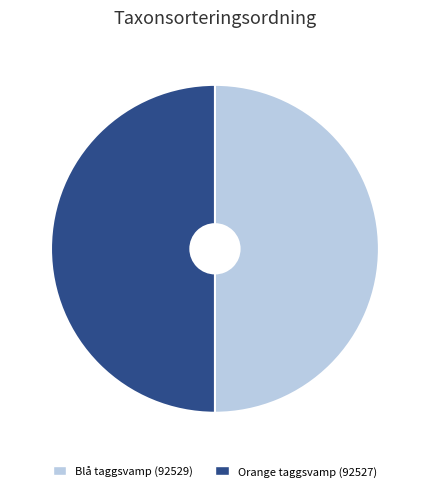

The Blå taggsvamp (92529) slice represents 50% of the pie. True or false?

True